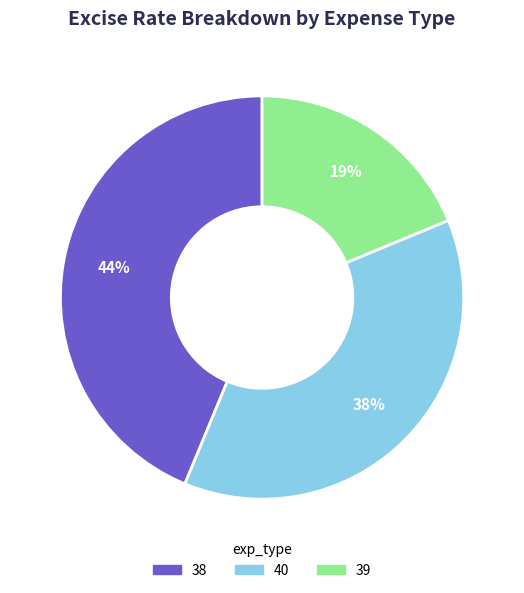

Between 39 and 40, which is larger?

40